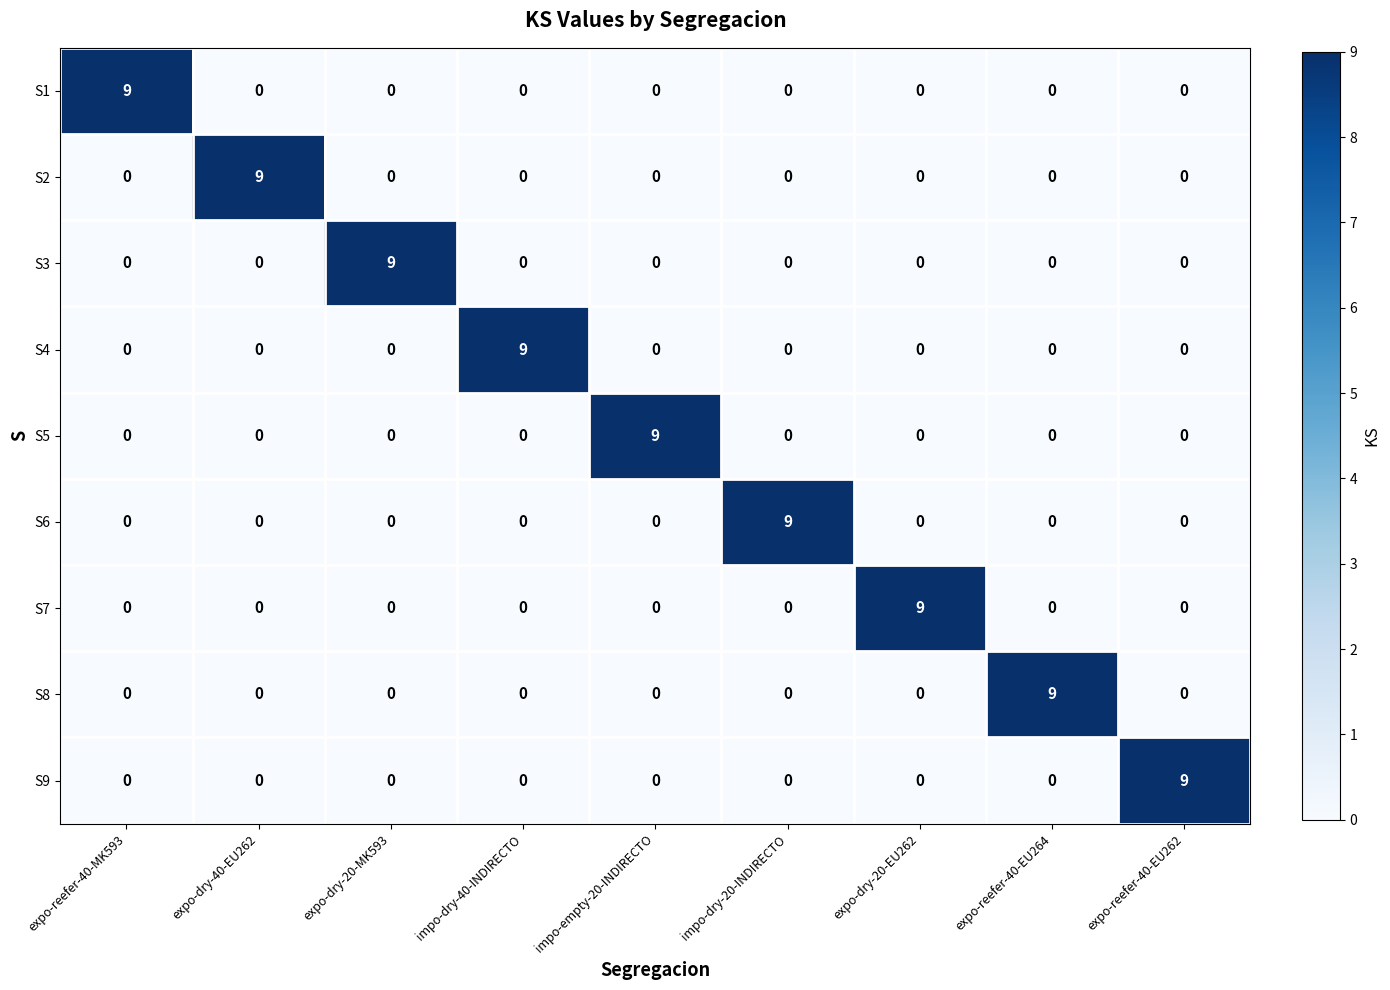

The value of S8 at impo-dry-20-INDIRECTO is 3. True or false?

False